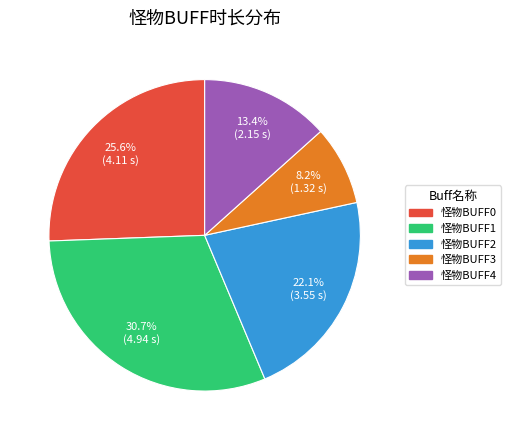

Rank the categories by value from lowest to highest.

怪物BUFF3, 怪物BUFF4, 怪物BUFF2, 怪物BUFF0, 怪物BUFF1